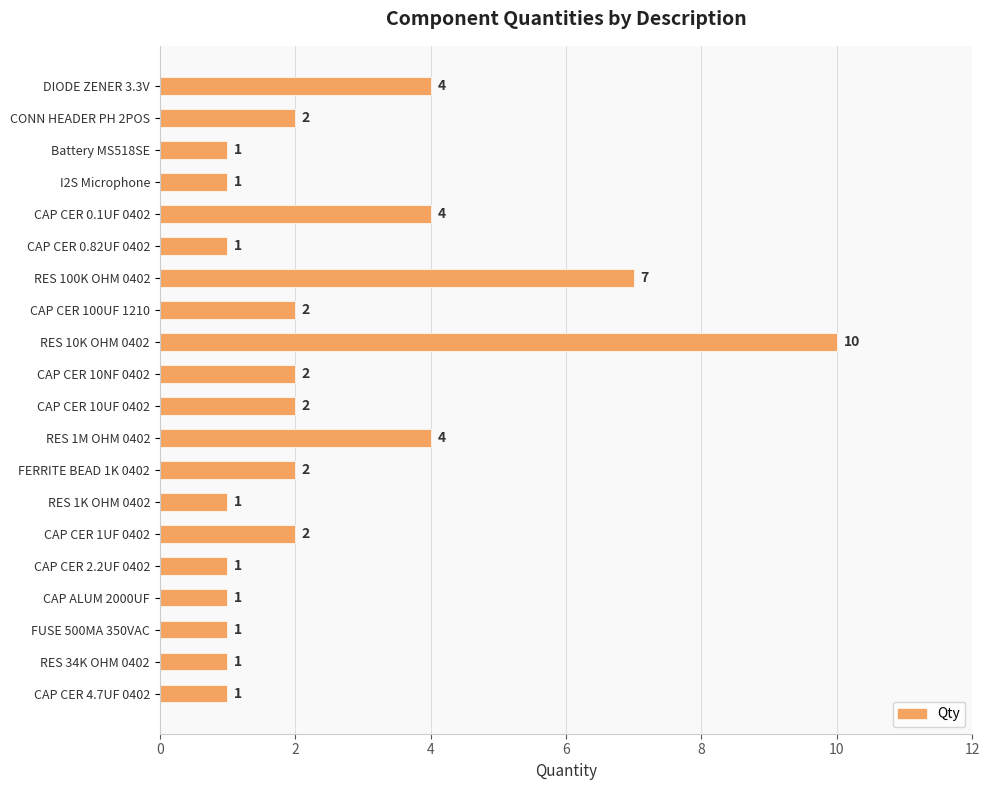

What is the minimum value shown in the chart?

1